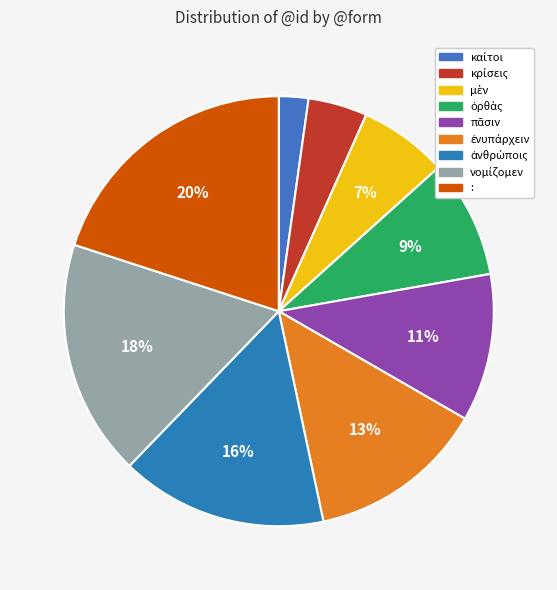

How many segments does this pie chart have?

9